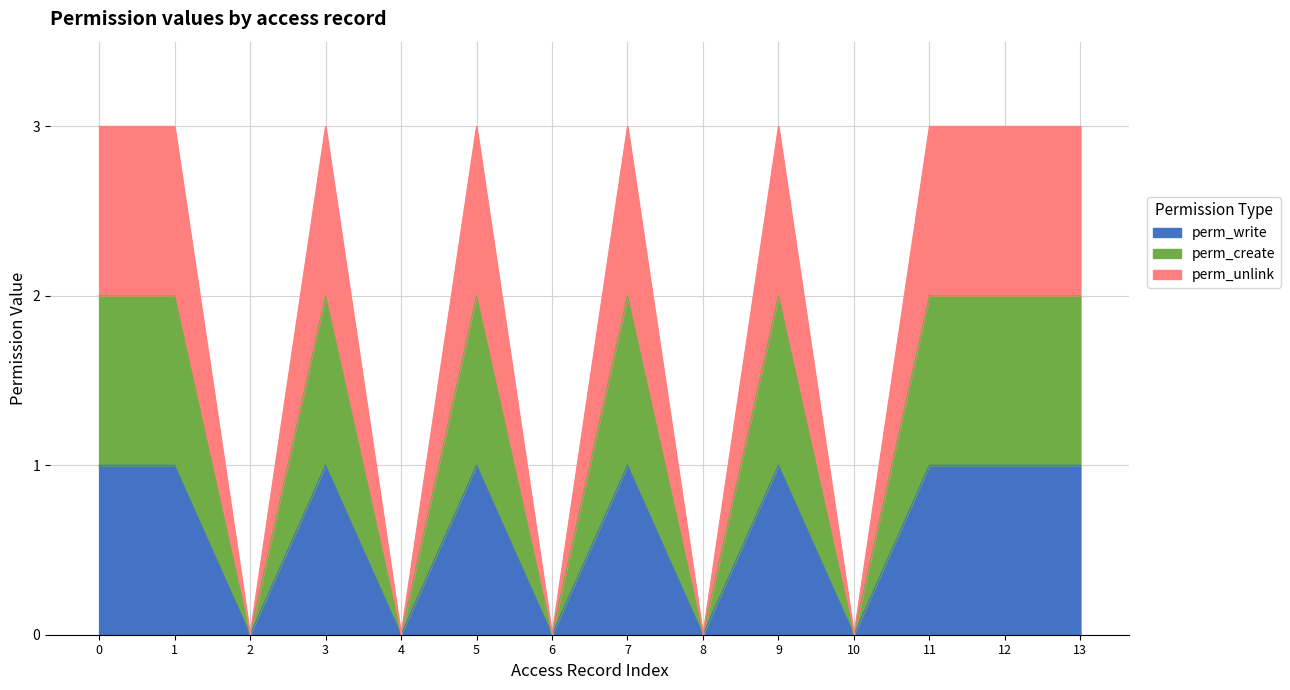

True or false: perm_create and perm_unlink intersect in this chart.

False